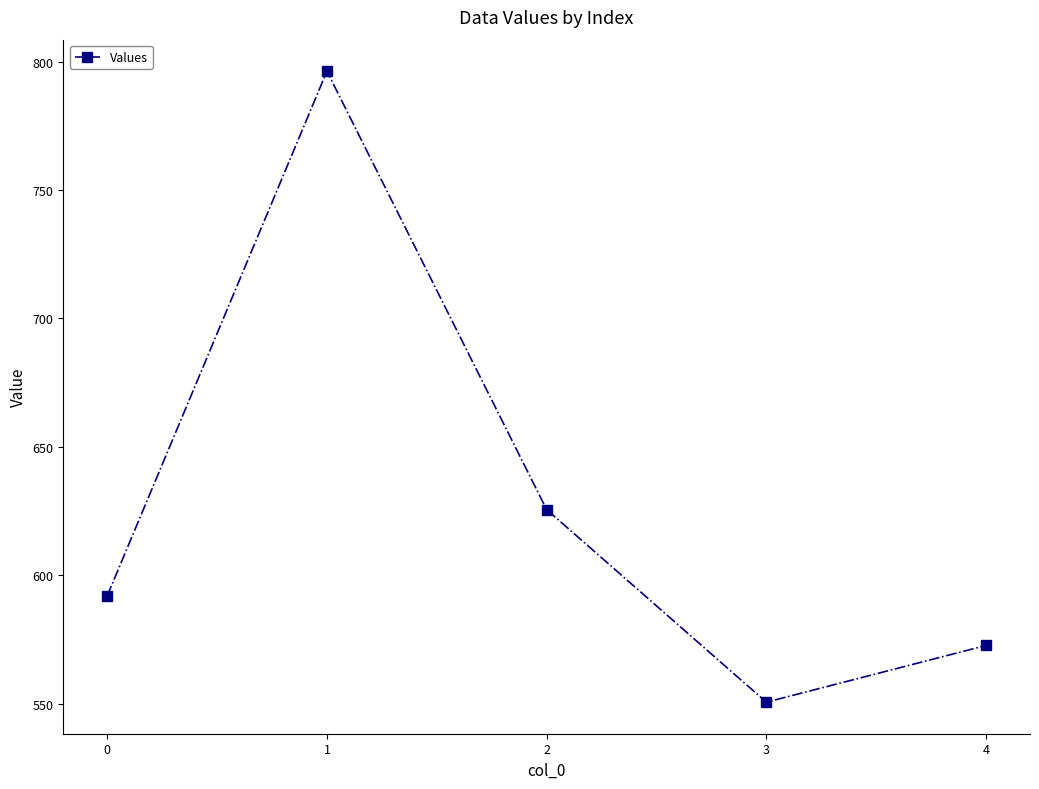

What is the ratio of the value at 4 to the value at 3?

1.0